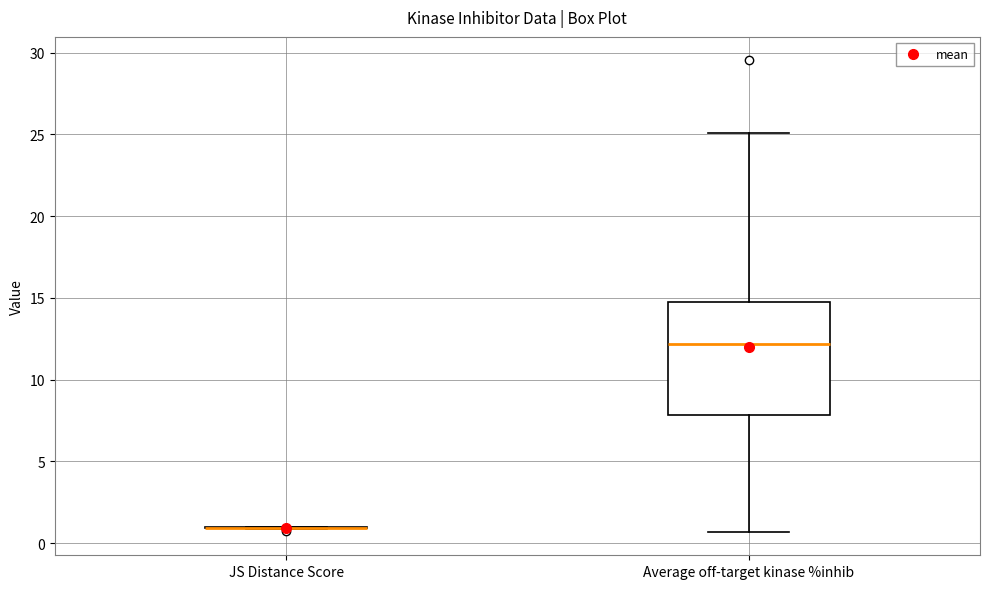

Reading left to right, read every box against the y-axis: the position of its median line, the range the box covers, and the ends of its whiskers. The values are not printed on the chart, so give them approximately, as read against the axis.

JS Distance Score: box collapsed to a line at 1.0, whiskers 1.0 to 1.0
Average off-target kinase %inhib: median 12.0, box 8.0 to 15.0, whiskers 0.5 to 25.0